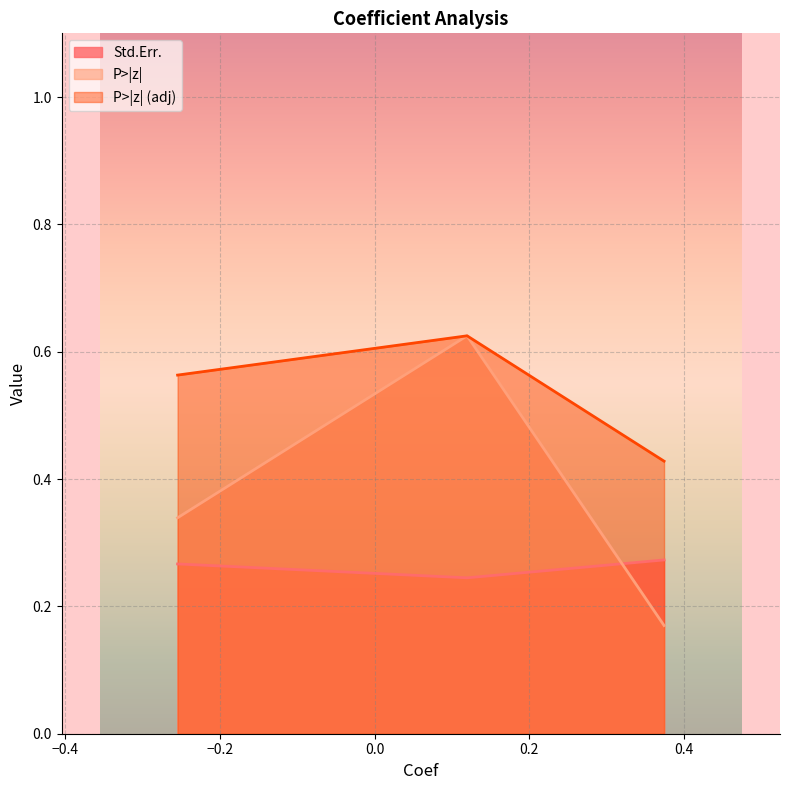

Is it true that P>|z| equals 0.5 at Contrast 1?

False